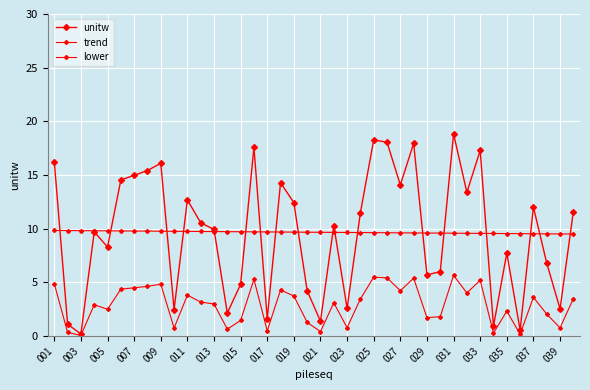

What is the average value of the unitw series?

9.7